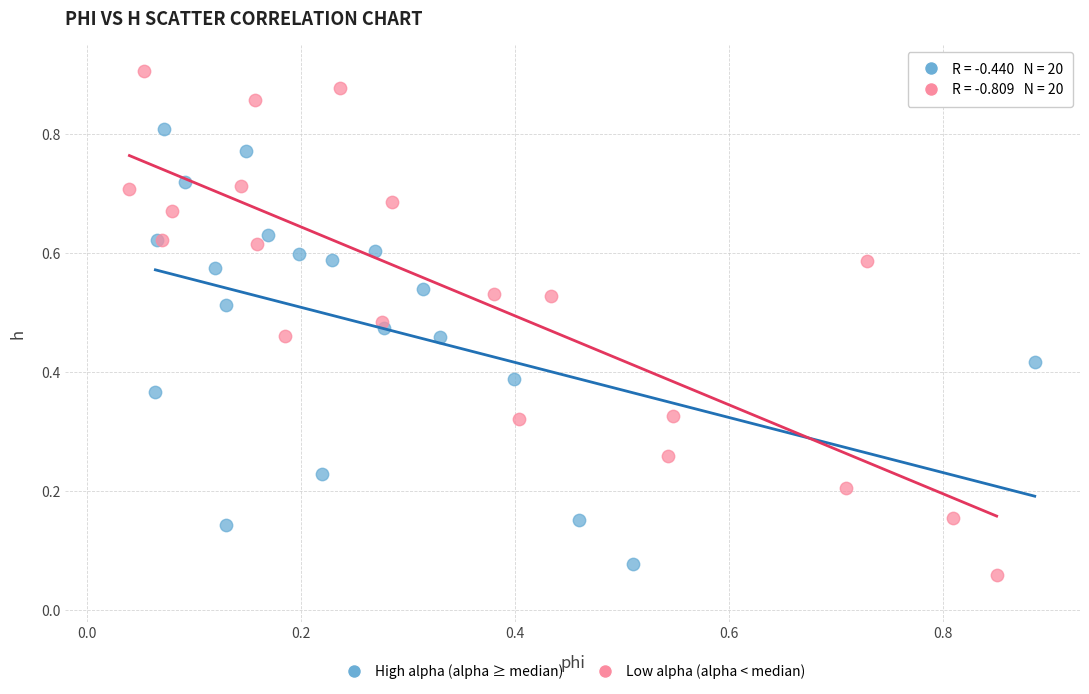

What are all the series names shown in the legend?

High alpha (alpha ≥ median), Low alpha (alpha < median)